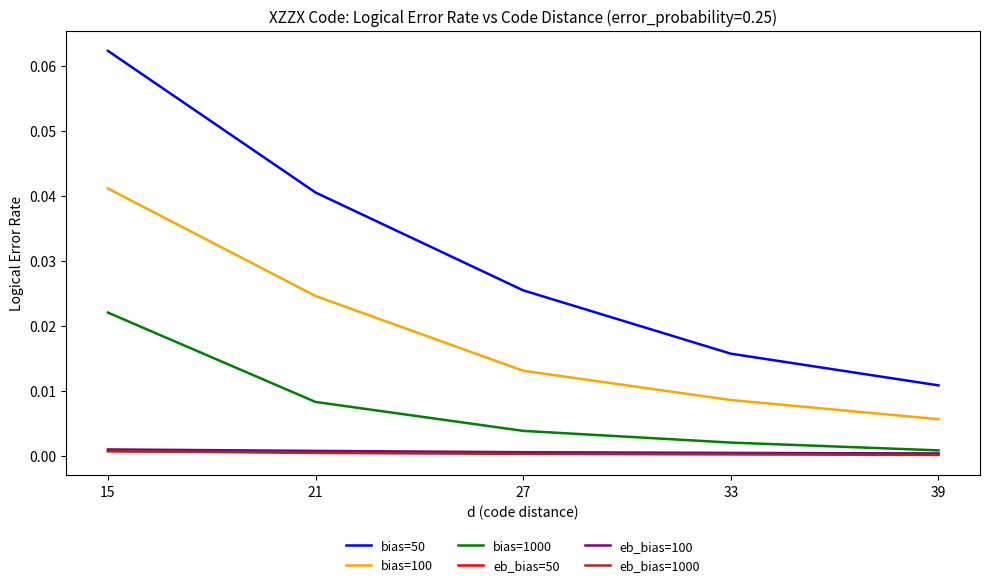

Which series has the largest range (max minus min)?

bias=50